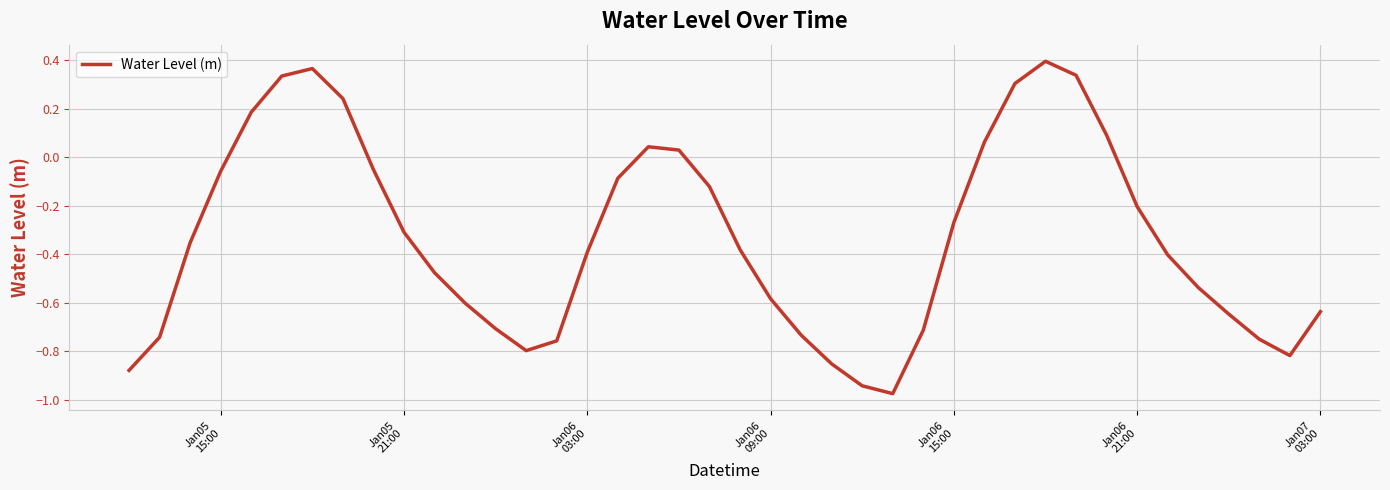

How many lines are shown in the chart?

1